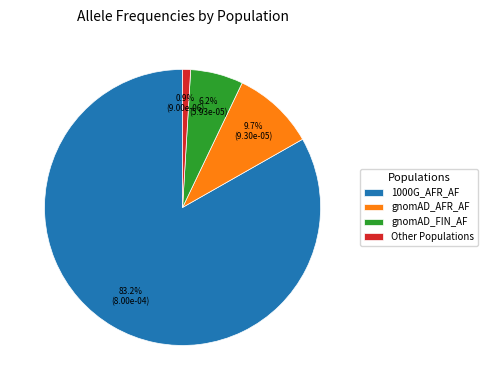

To the nearest percent, what is the difference between the largest and smallest slice percentages?

82%